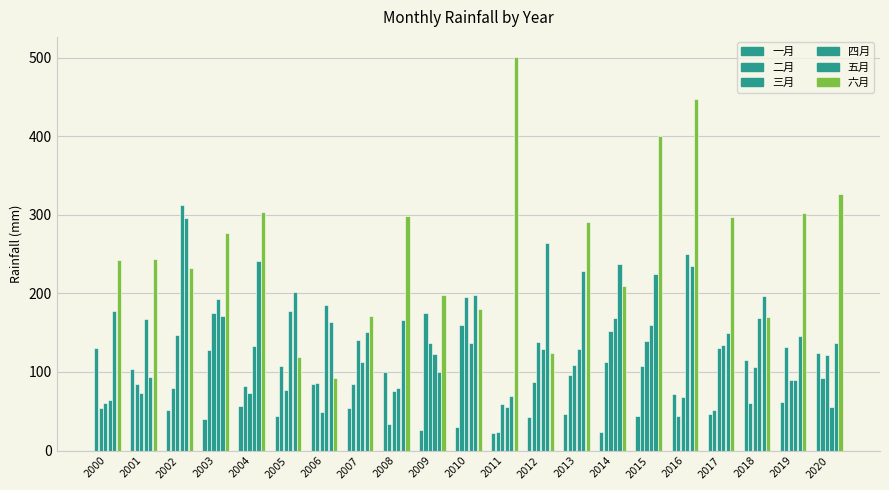

The 一月 series shows 71.2 at 2013. True or false?

False